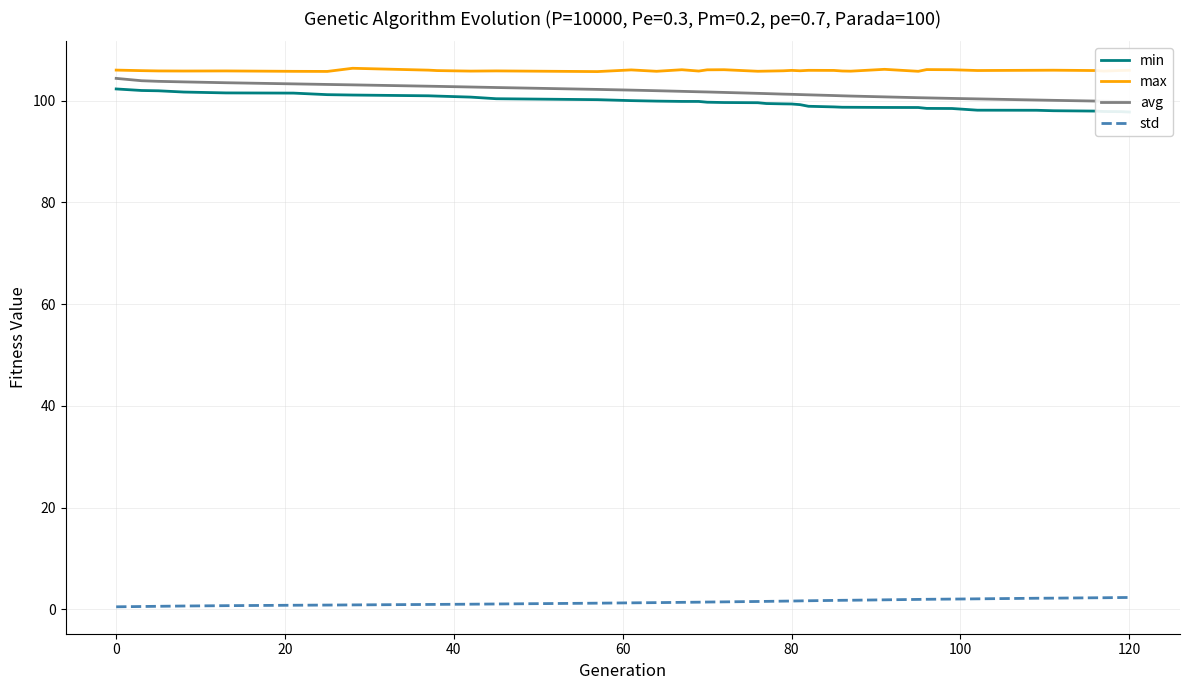

True or false: max and std intersect in this chart.

False